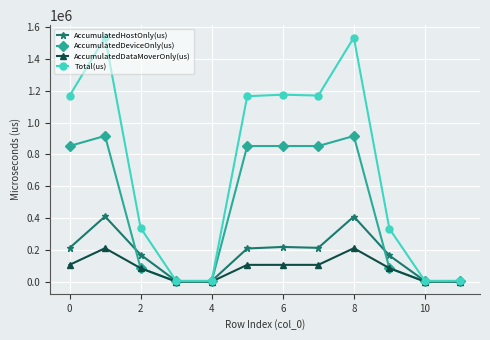

Which series has the largest range (max minus min)?

Total(us)